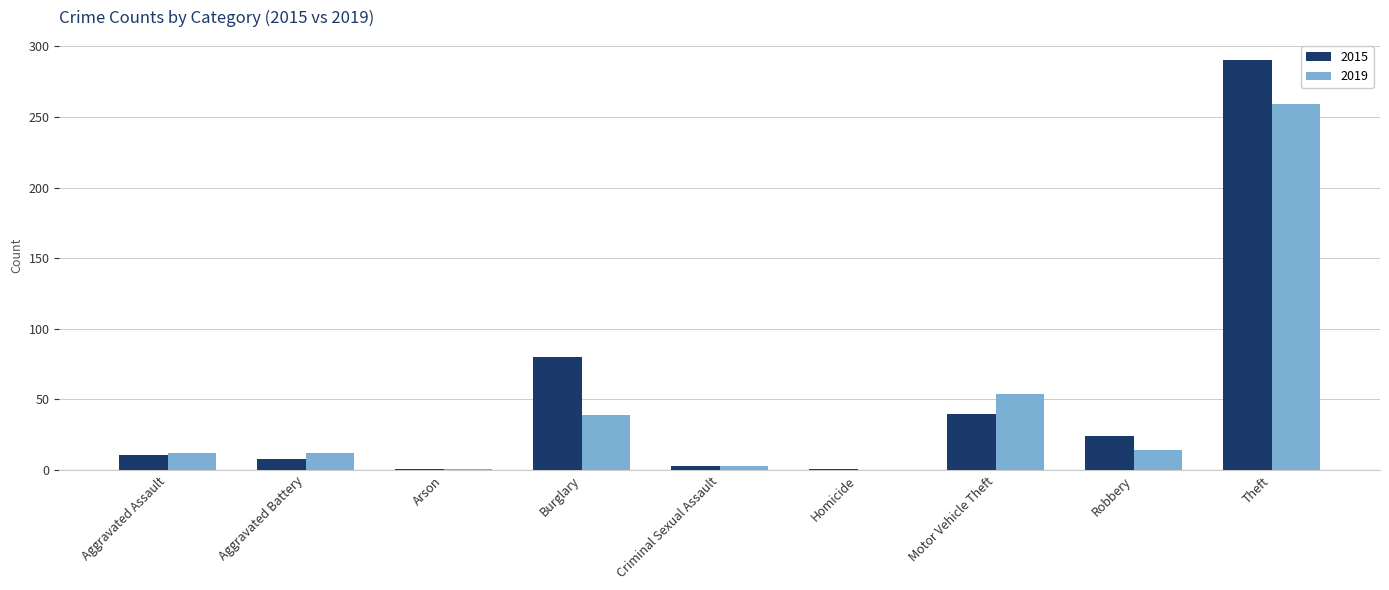

Count the number of data series in this chart.

2